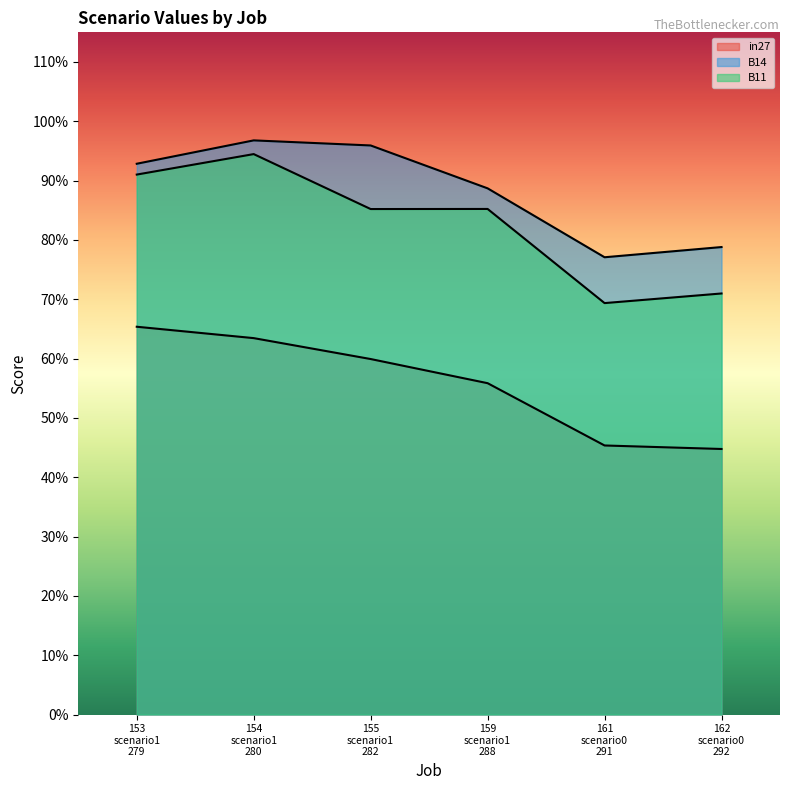

What is the total value across all series at 161 scenario0 291?

1.9